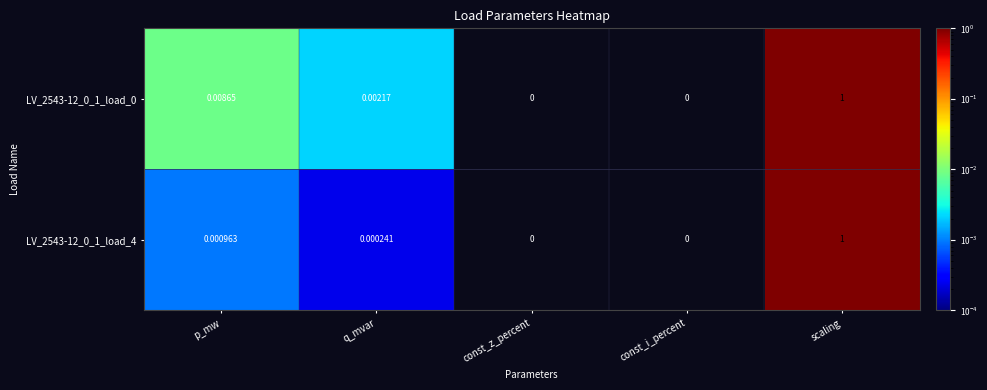

Is the value of LV_2543-12_0_1_load_0 at p_mw greater than the value of LV_2543-12_0_1_load_4 at scaling?

No